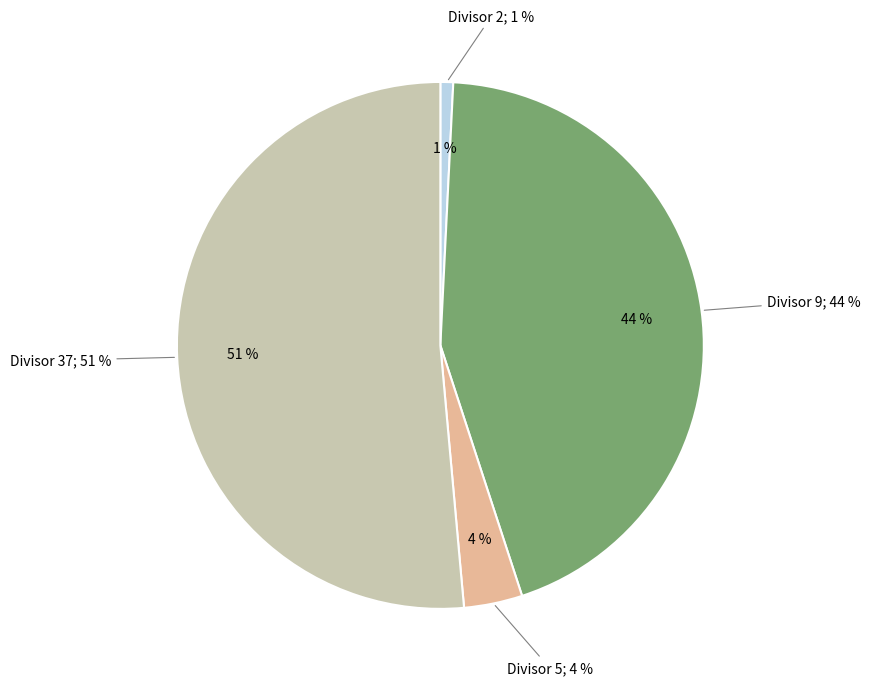

What is the change in value from 5 to 37?

+734